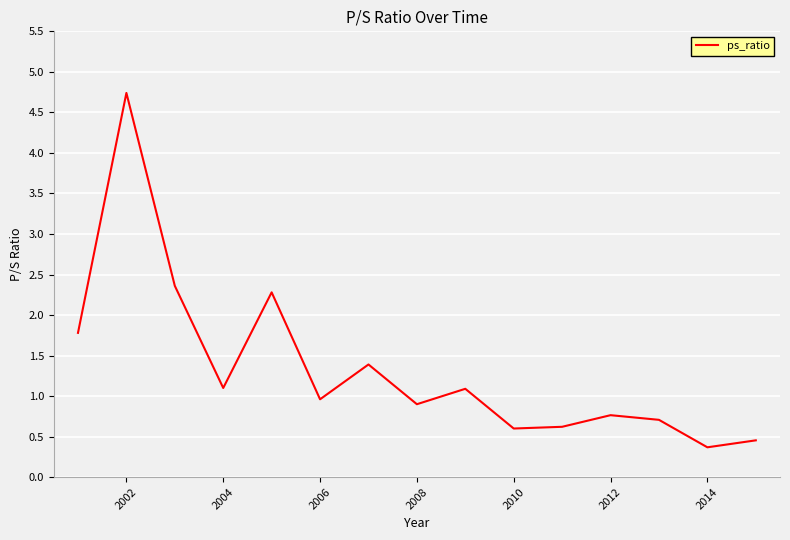

What is the greatest value displayed?

4.7